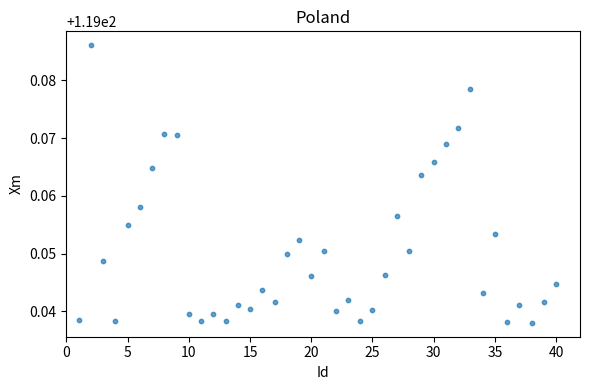

What is the range of X values (max minus min)?

39.0